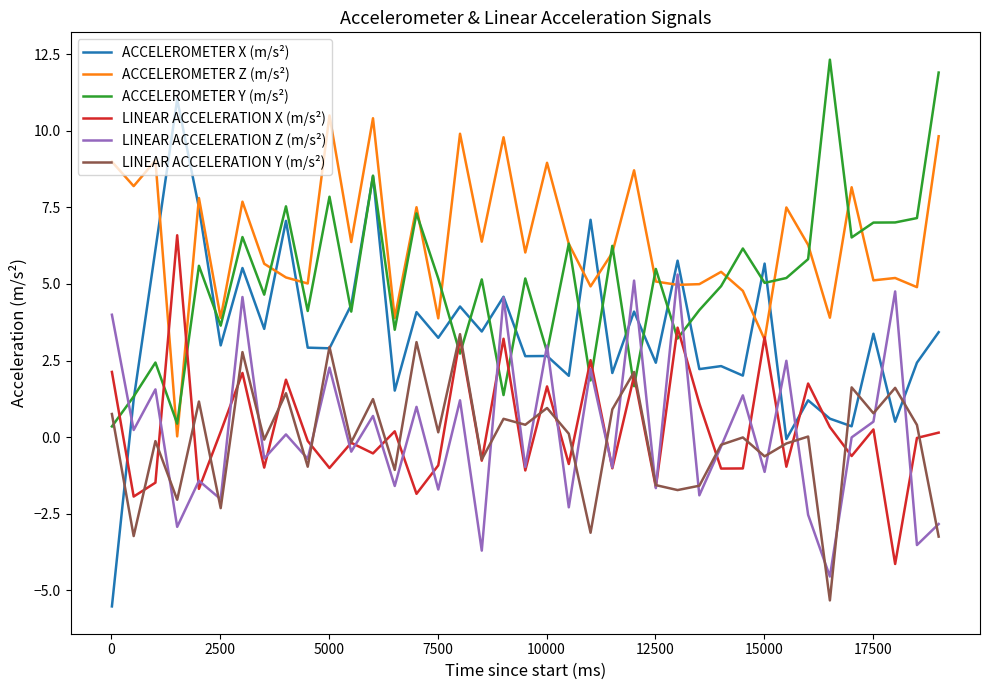

At how many categories does at least one series exceed 0?

39